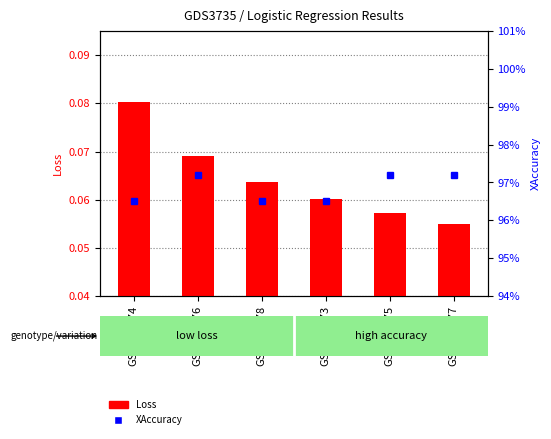

Which series changed the most between GSM573574 and GSM573573?

Loss